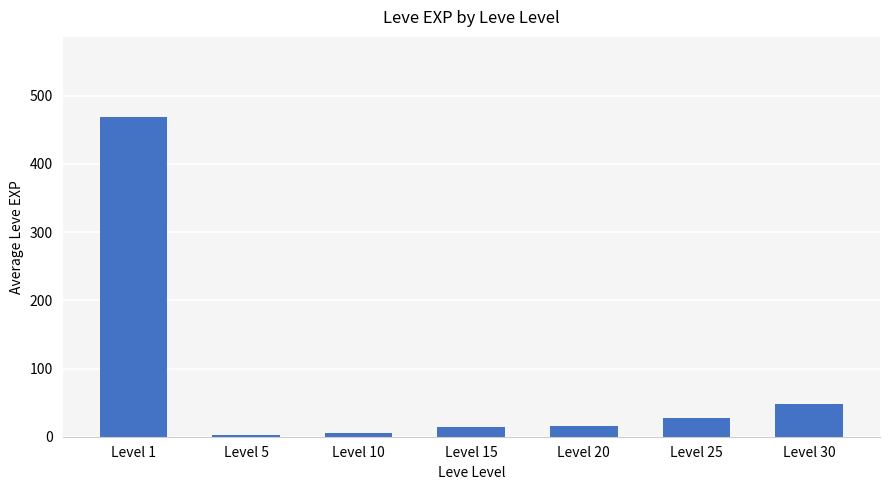

Read the value at Level 1, to the nearest 50.

450